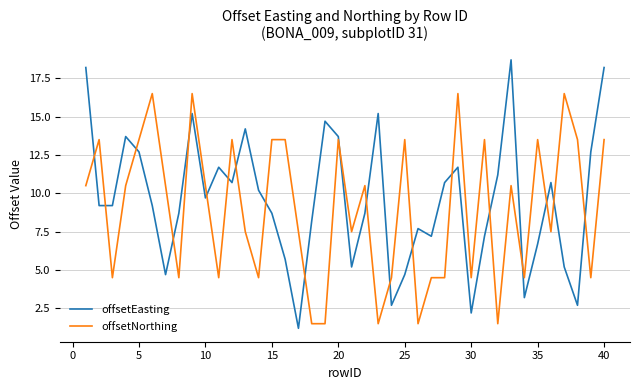

True or false: offsetEasting and offsetNorthing cross at least once.

True